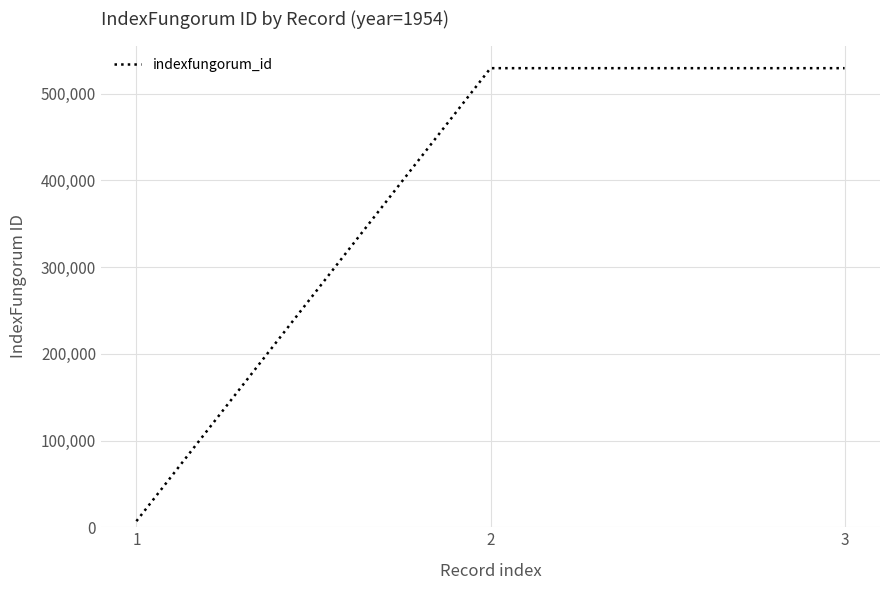

Is it true that the value at 2 is 529366?

True